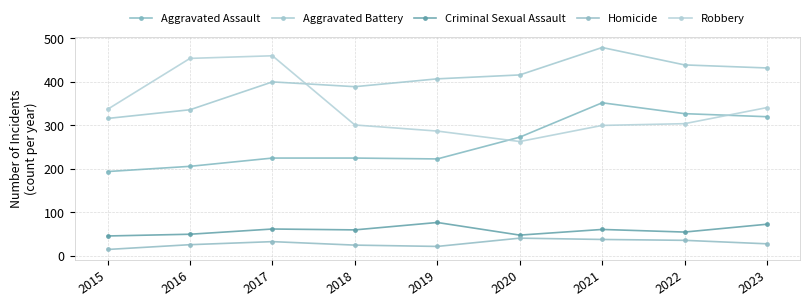

Reading left to right, what are all the values shown in this chart?

Aggravated Assault: 194	206	225	225	223	273	352	327	320
Aggravated Battery: 316	336	400	389	407	416	479	439	432
Criminal Sexual Assault: 46	50	62	60	77	48	61	55	73
Homicide: 15	26	33	25	22	41	38	36	28
Robbery: 337	454	460	301	287	263	300	304	341